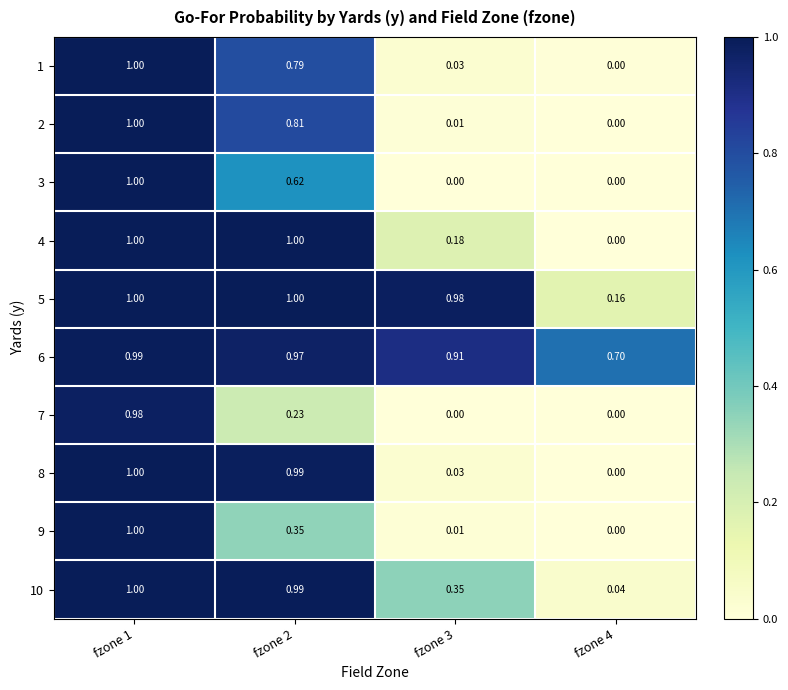

Is the value of 4 at fzone 2 greater than the value of 7 at fzone 1?

Yes